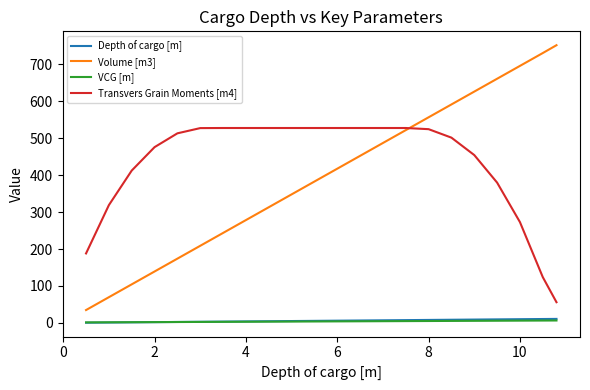

True or false: Volume [m3] and VCG [m] intersect in this chart.

False